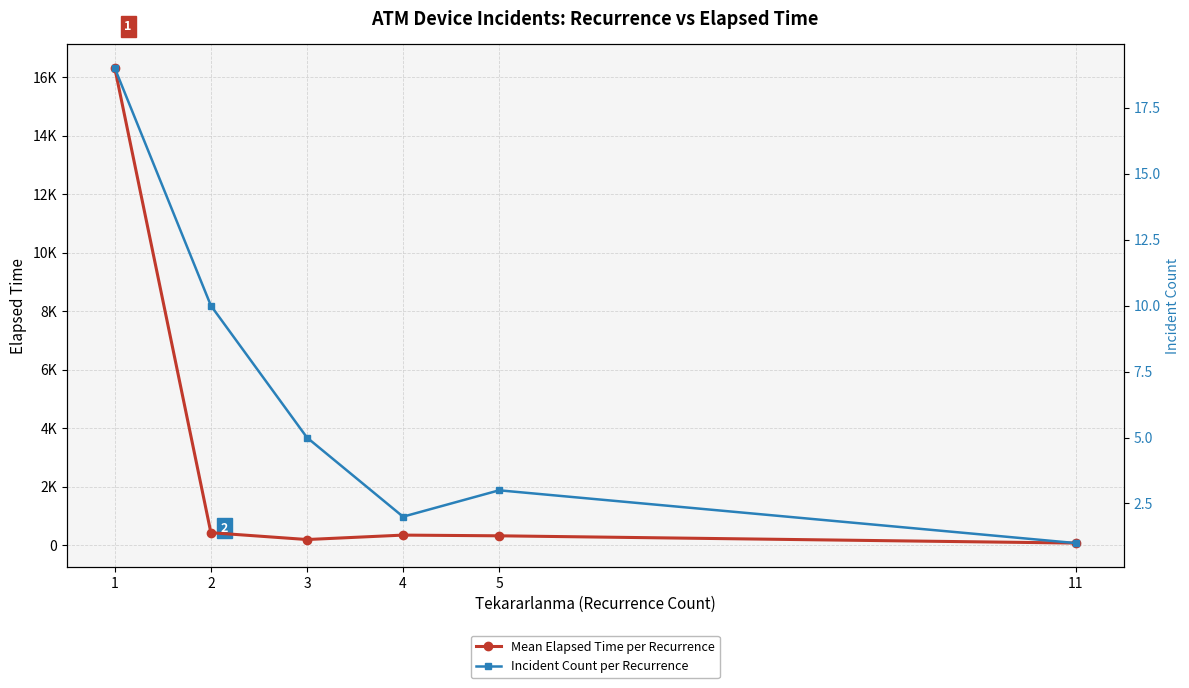

Which category has the highest value in the Incident Count per Recurrence series?

1